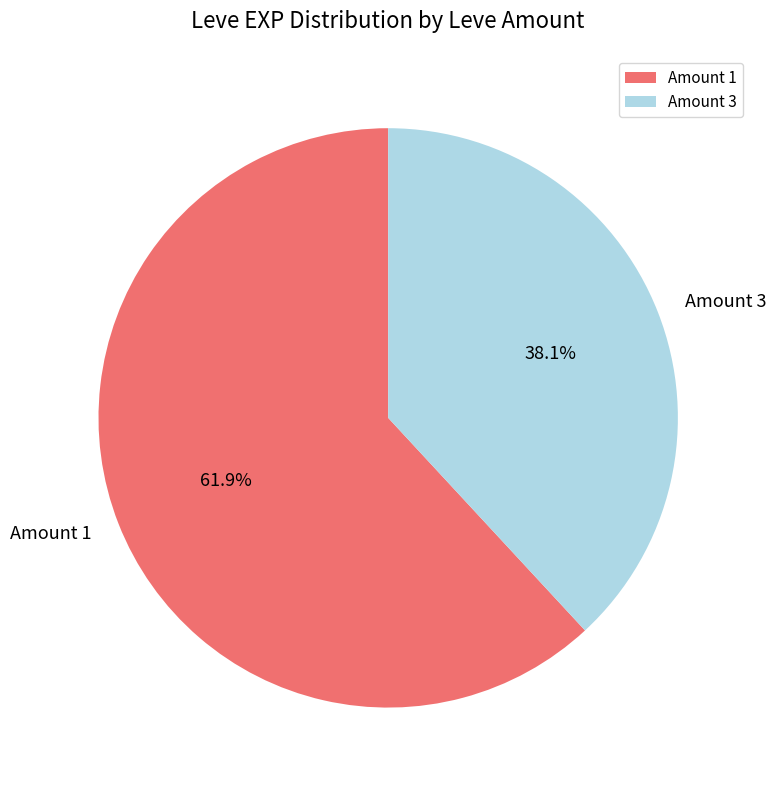

What is the ratio of the value at Amount 1 to the value at Amount 3?

1.6